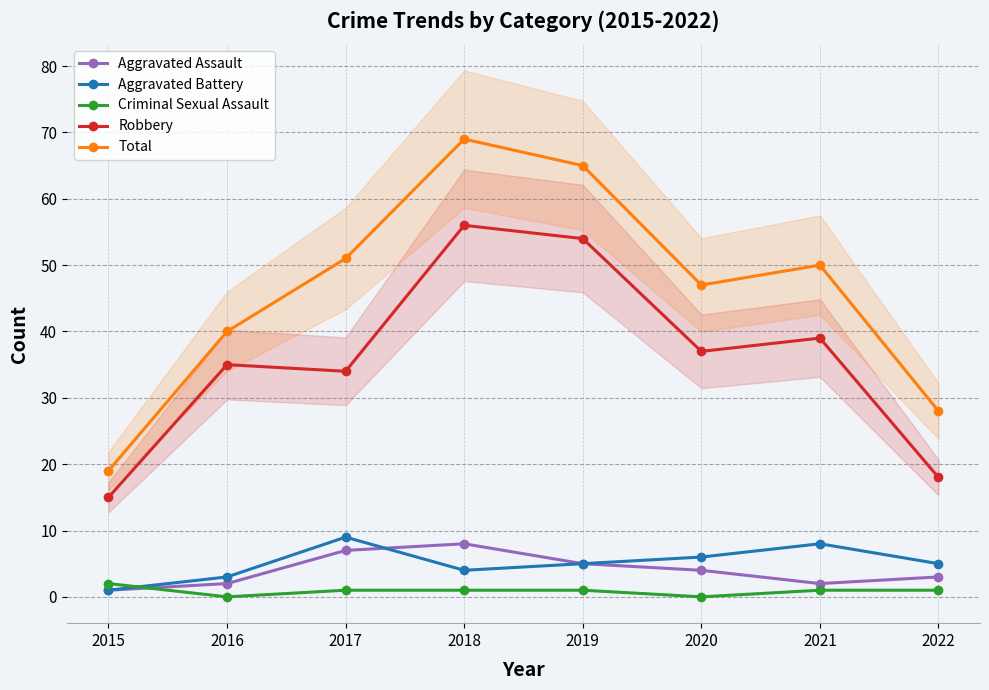

At which label is Robbery closest to 35?

2016